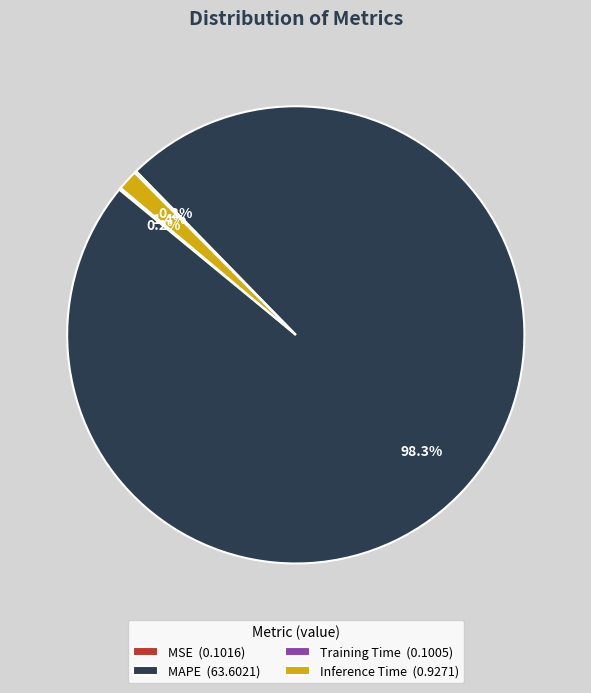

Between Inference Time (0.9271) and MAPE (63.6021), which is larger?

MAPE (63.6021)